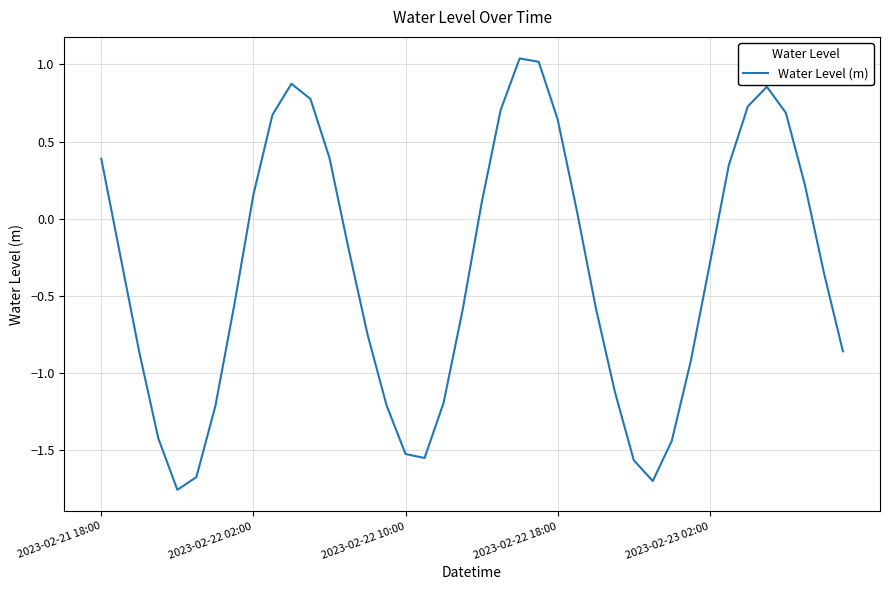

What is the difference between the maximum and minimum values?

2.8